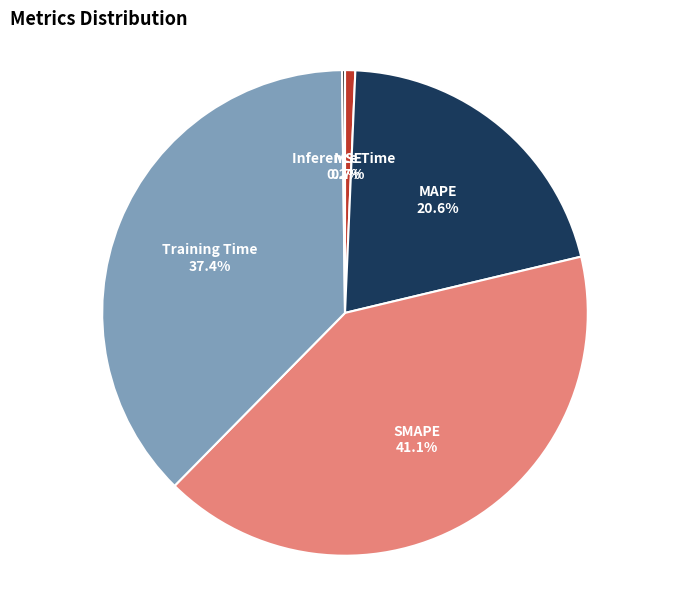

To the nearest percent, what percentage of the pie is MSE?

1%